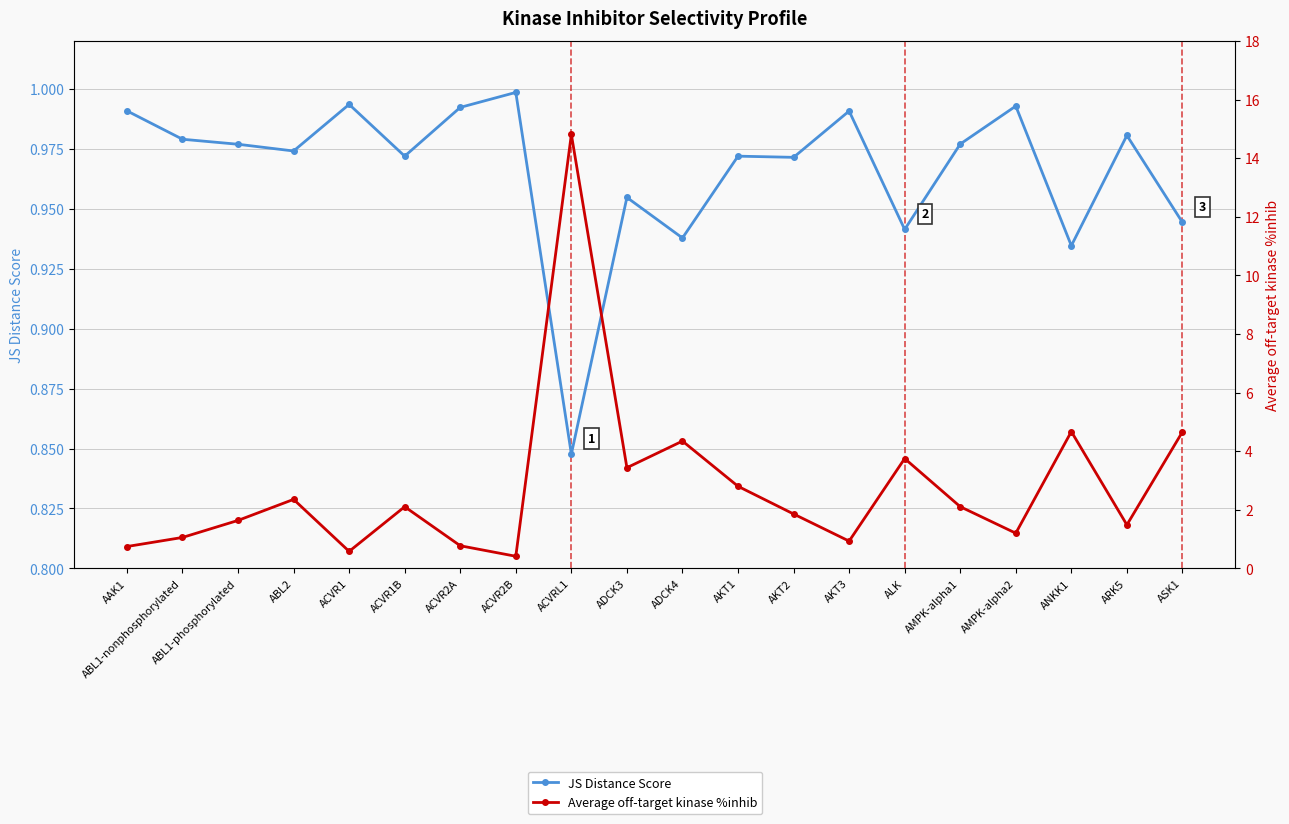

At which label does JS Distance Score reach its peak?

ACVR2B